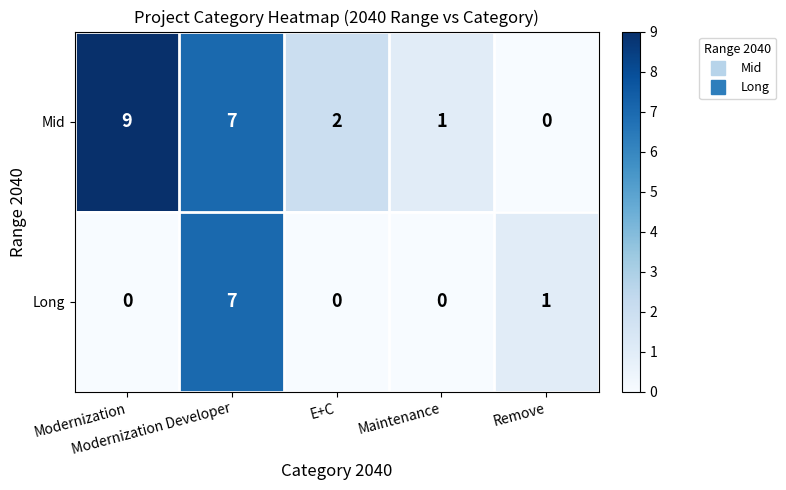

Which series has the largest total across all categories?

Mid